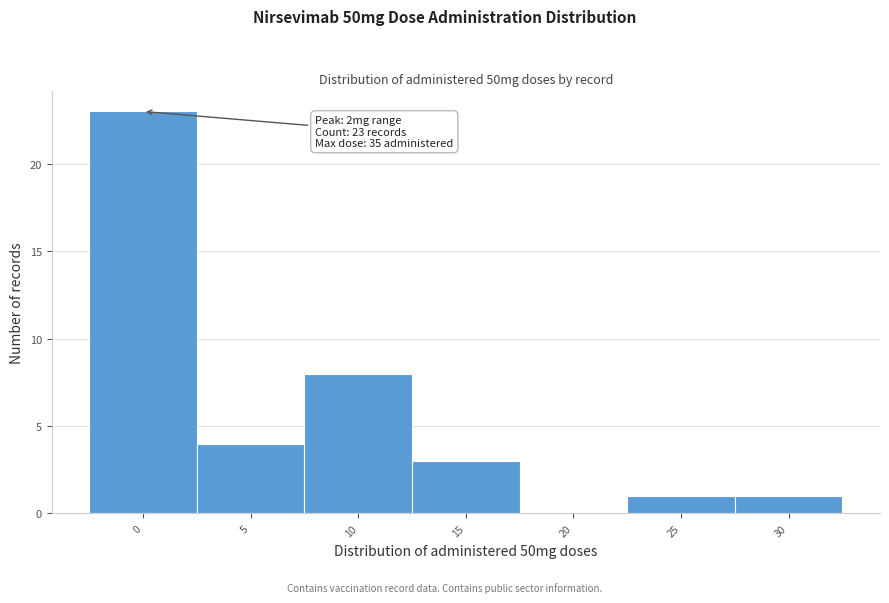

Reading right to left, what are all the values shown in this chart?

30=1	25=1	20=0	15=3	10=8	5=4	0=23